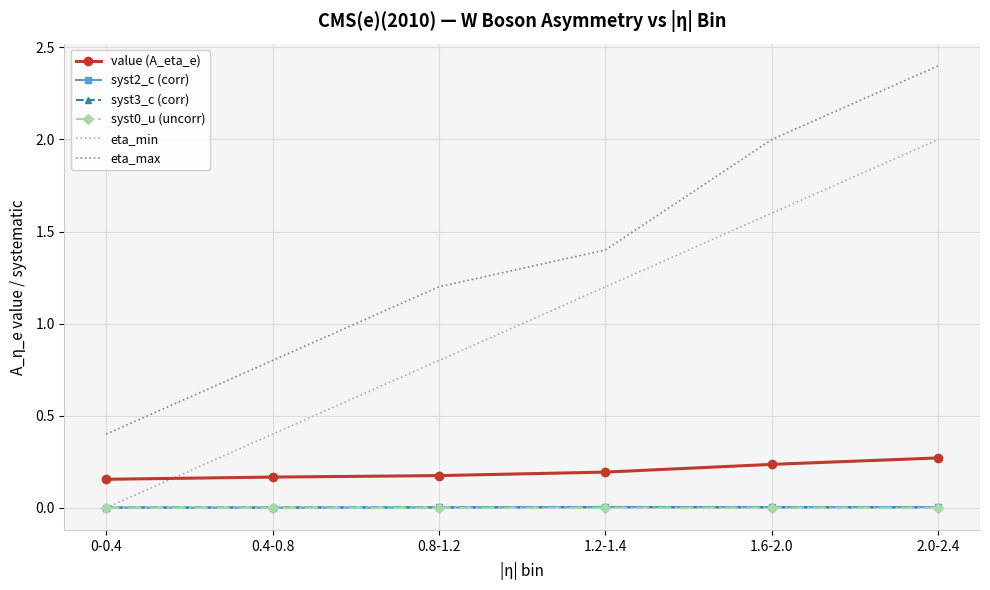

Which series has the largest total across all categories?

eta_max